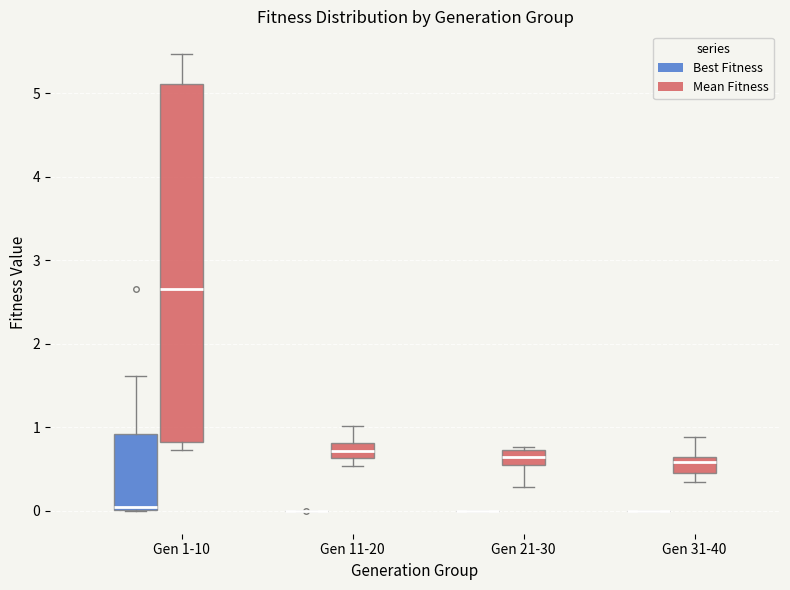

Reading left to right, read every box against the y-axis: the position of its median line, the range the box covers, and the ends of its whiskers. The values are not printed on the chart, so give them approximately, as read against the axis.

Gen 1-10 (Best Fitness): median 0.0 (just above the box's lower edge), box 0.0 to 0.9, whiskers 0.0 to 1.6
Gen 1-10 (Mean Fitness): median 2.7, box 0.8 to 5.1, whiskers 0.7 to 5.5
Gen 11-20 (Best Fitness): box collapsed to a line at 0.0, whiskers 0.0 to 0.0
Gen 11-20 (Mean Fitness): median 0.7, box 0.6 to 0.8, whiskers 0.5 to 1.0
Gen 21-30 (Best Fitness): box collapsed to a line at 0.0, whiskers 0.0 to 0.0
Gen 21-30 (Mean Fitness): median 0.6, box 0.5 to 0.7, whiskers 0.3 to 0.8
Gen 31-40 (Best Fitness): box collapsed to a line at 0.0, whiskers 0.0 to 0.0
Gen 31-40 (Mean Fitness): median 0.6 (just below the box's upper edge), box 0.5 to 0.6, whiskers 0.3 to 0.9